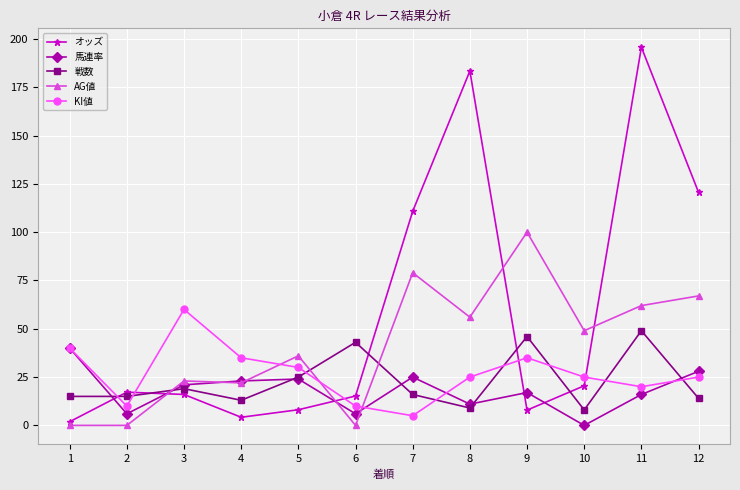

Which series changed the most between 9 and 12?

オッズ